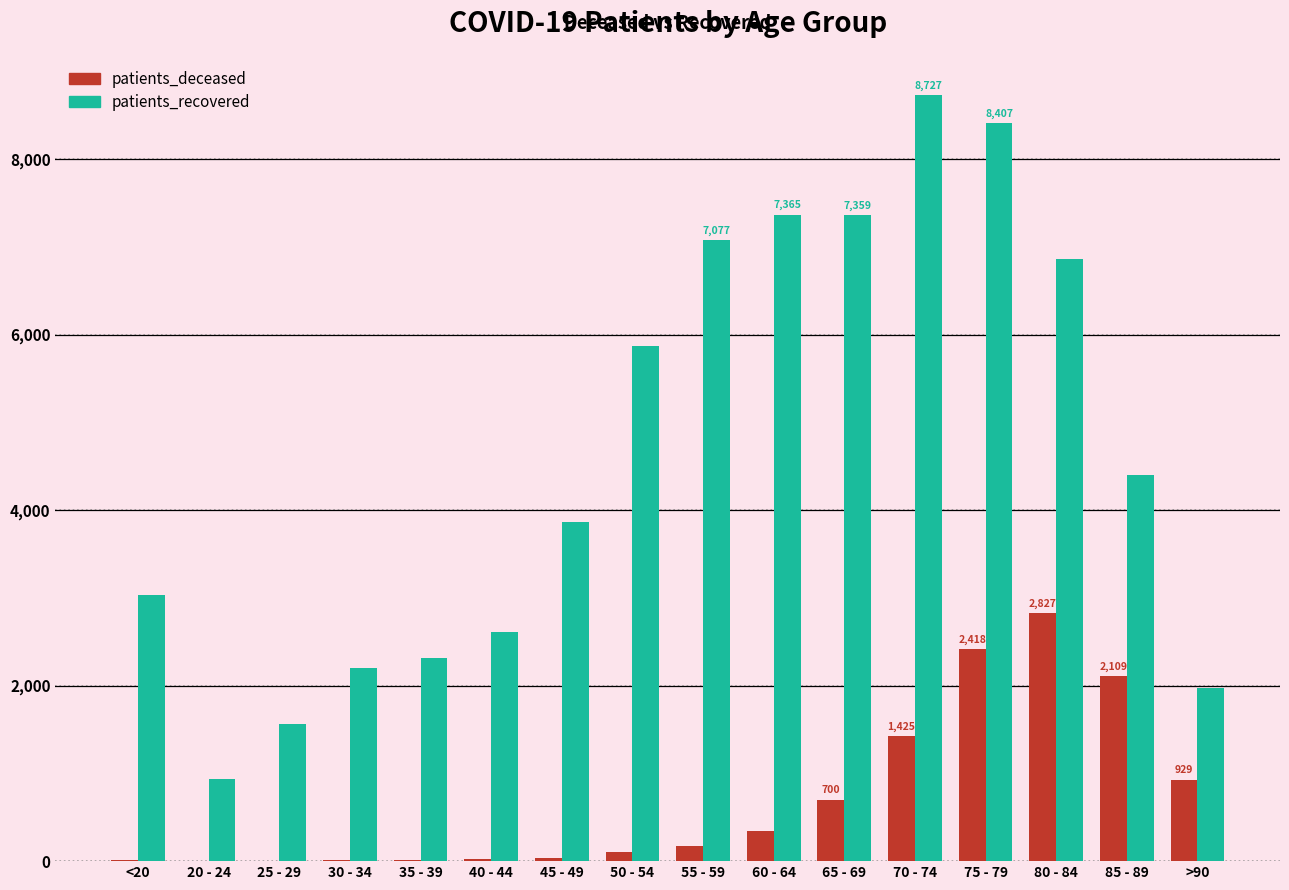

What value does the patients_deceased series have at 60 - 64?

343